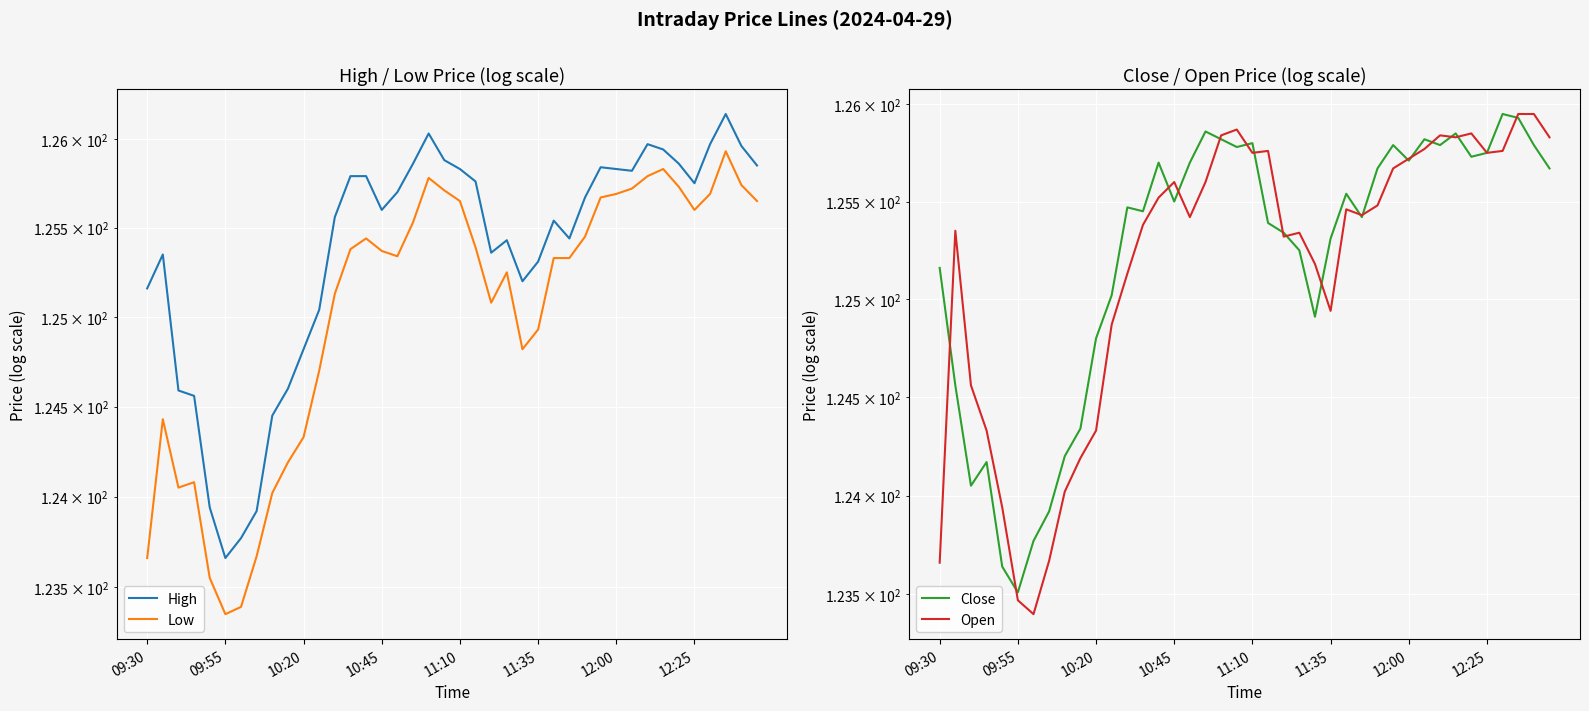

In Close, how many points are higher than both neighbors (excluding endpoints)?

10